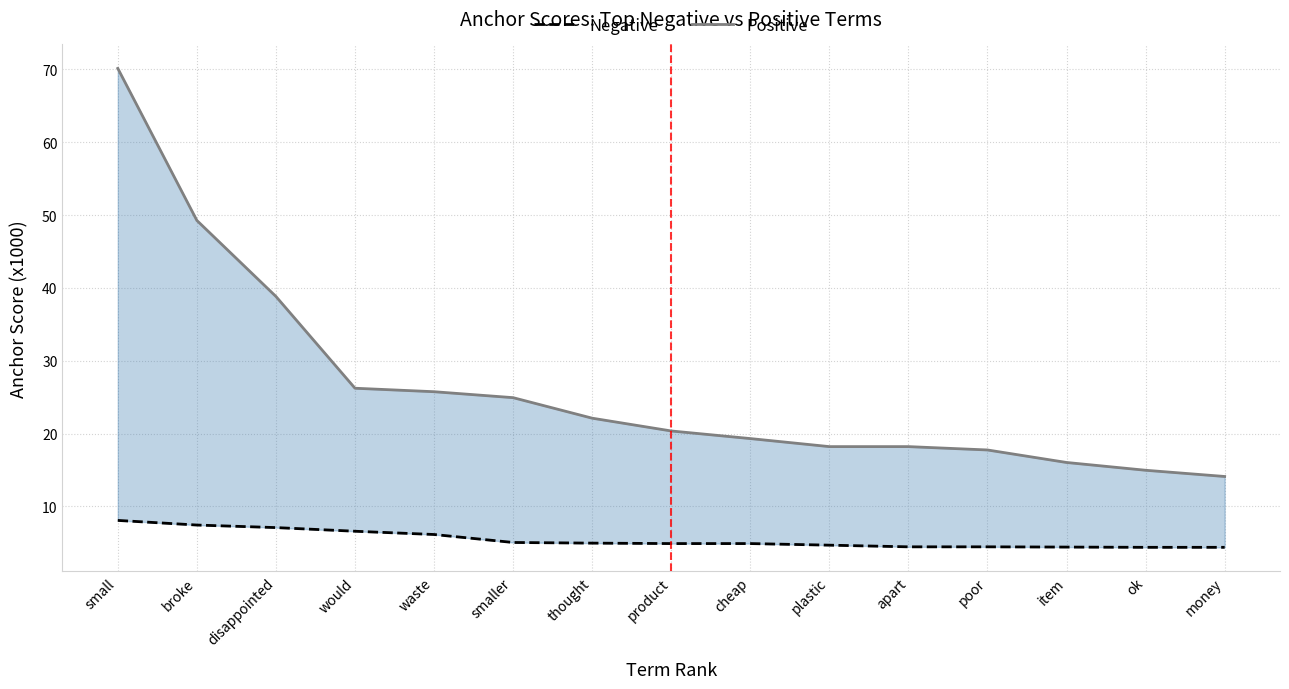

Which series has the largest total across all categories?

Positive